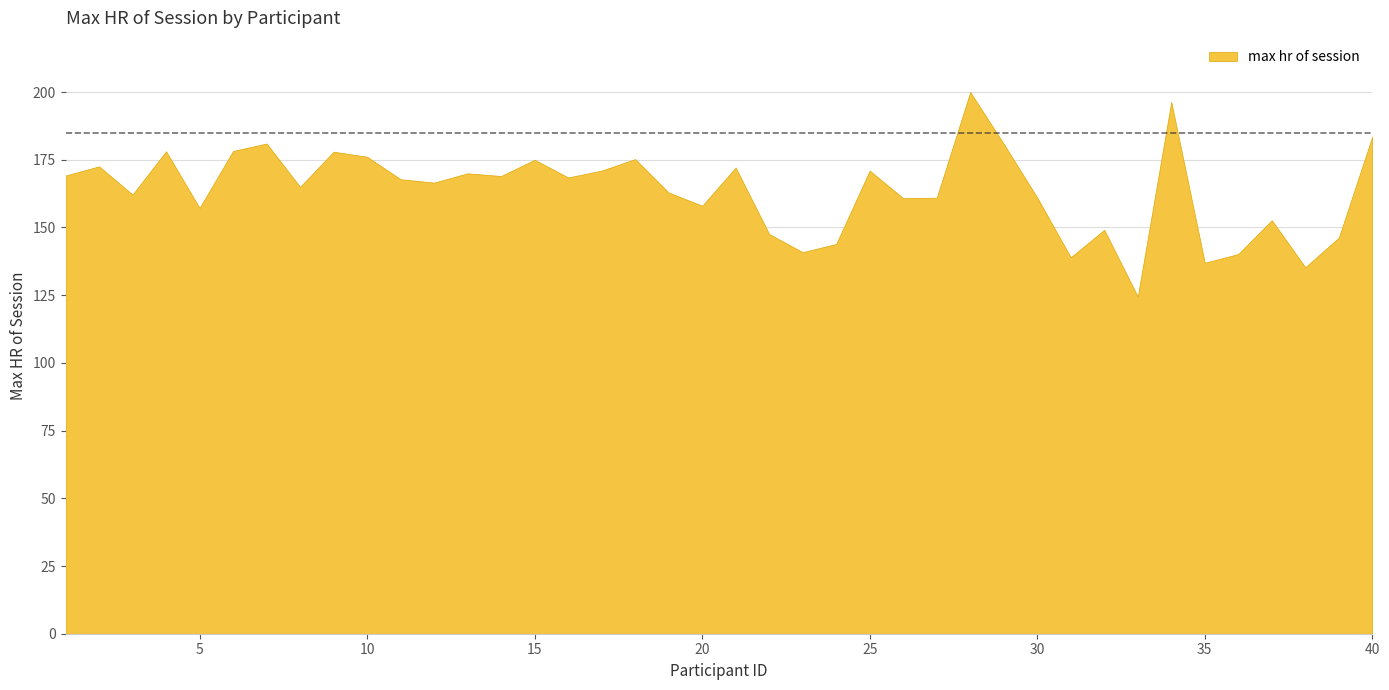

How many lines are shown in the chart?

1